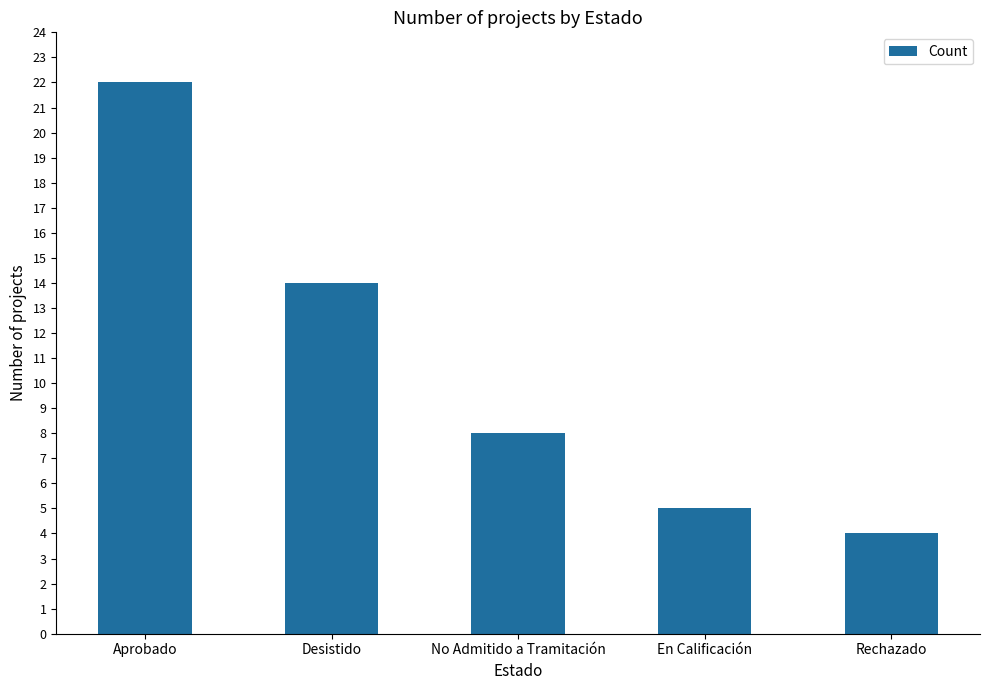

What value does the data have at Aprobado, to the nearest 5?

20